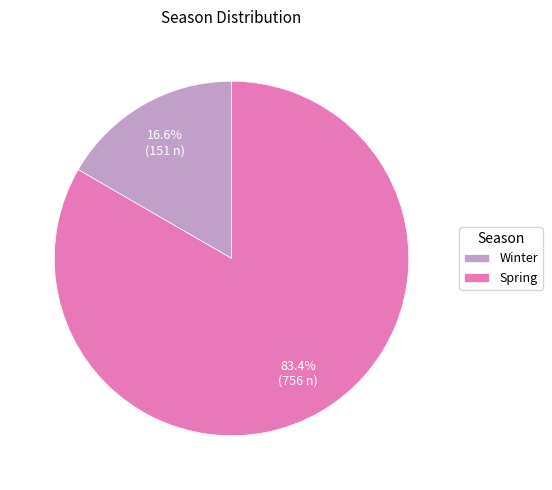

True or false: Spring accounts for 83% of the total.

True